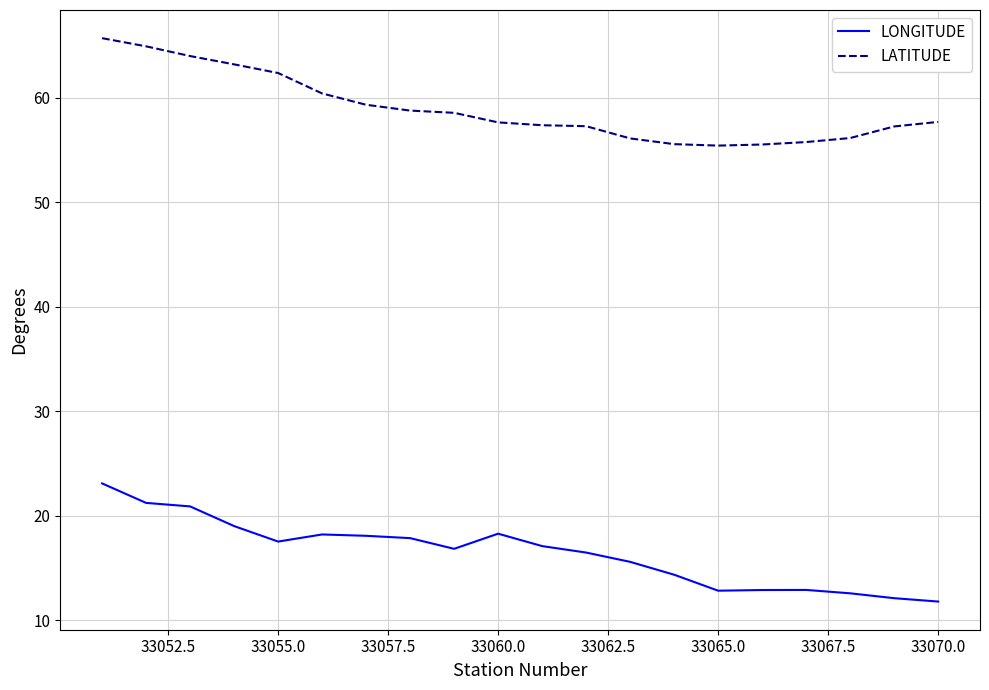

What is the smallest value displayed?

11.8